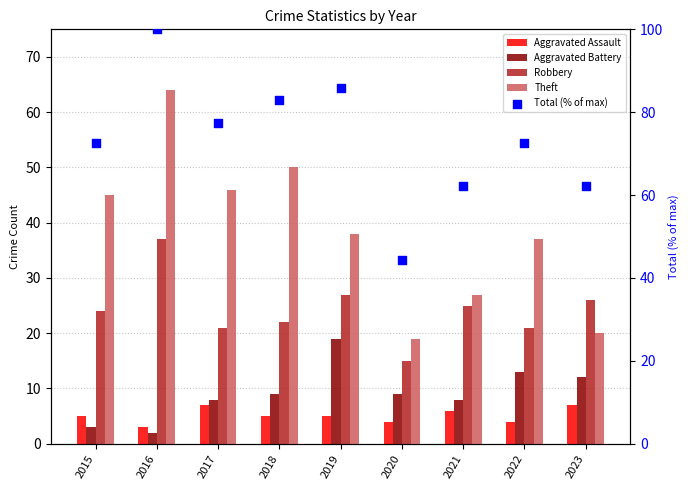

Which series has the largest total across all categories?

Total (% of max)